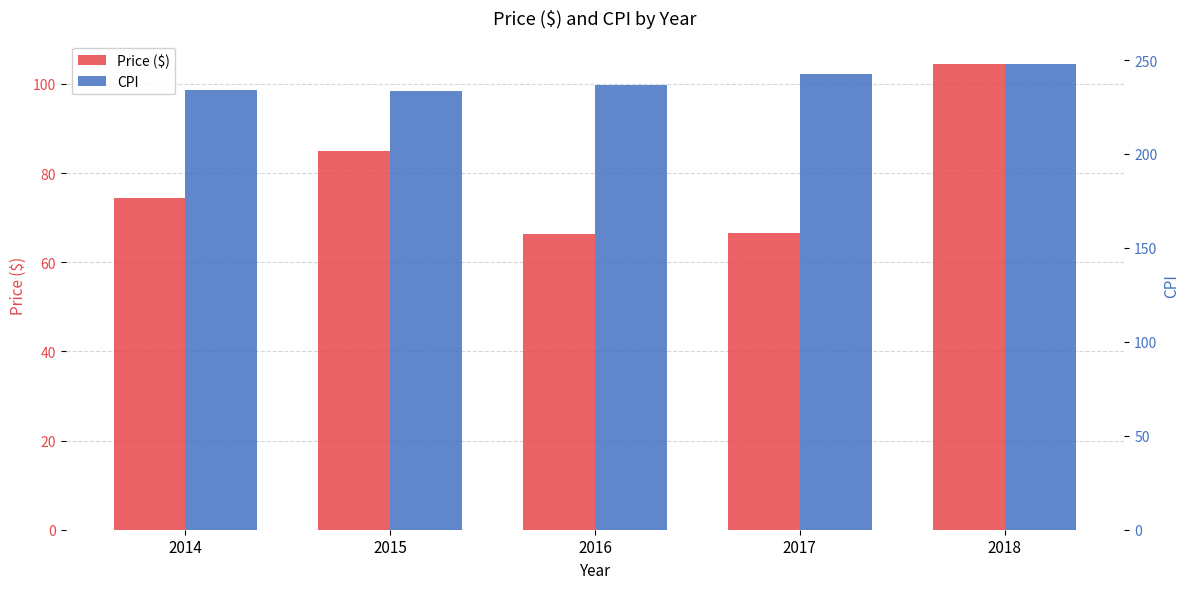

What is the total value across all series at 2015?

318.7